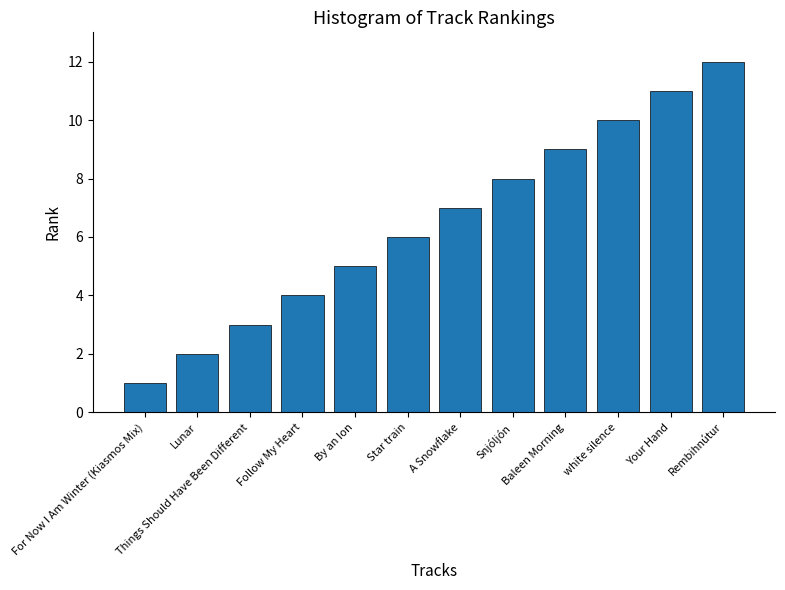

The value at white silence is 10. True or false?

True